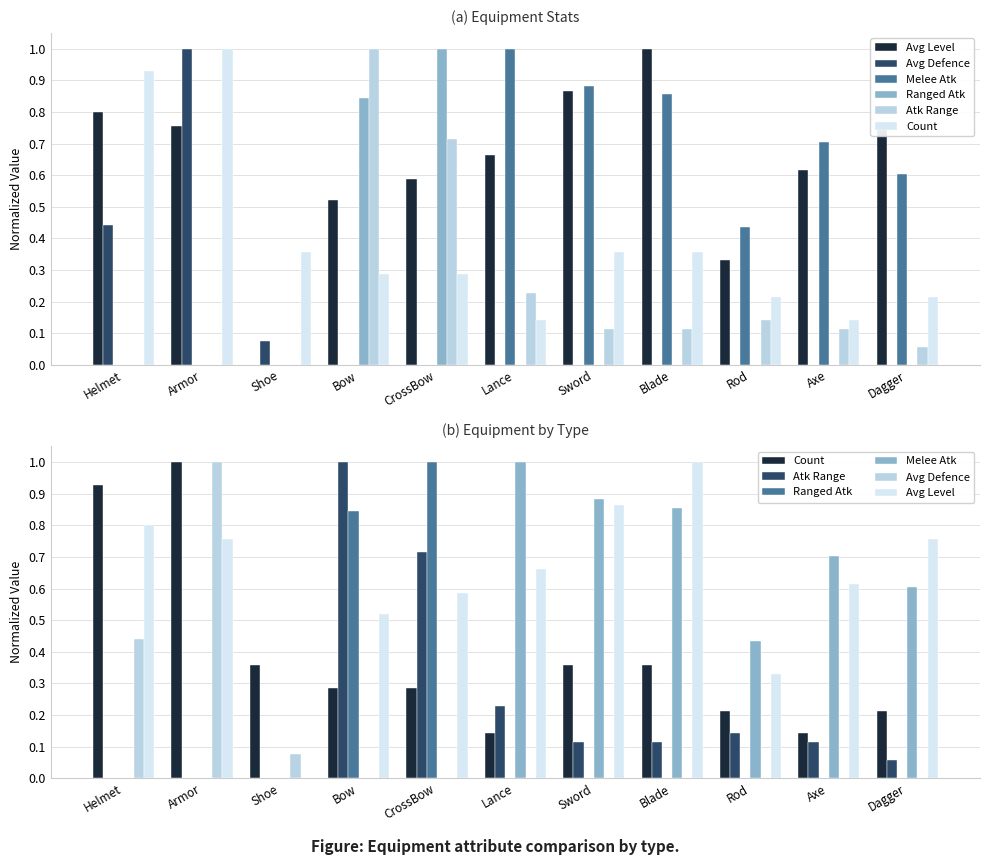

Is the value of Ranged Atk at Helmet greater than the value of Avg Defence at Rod?

No